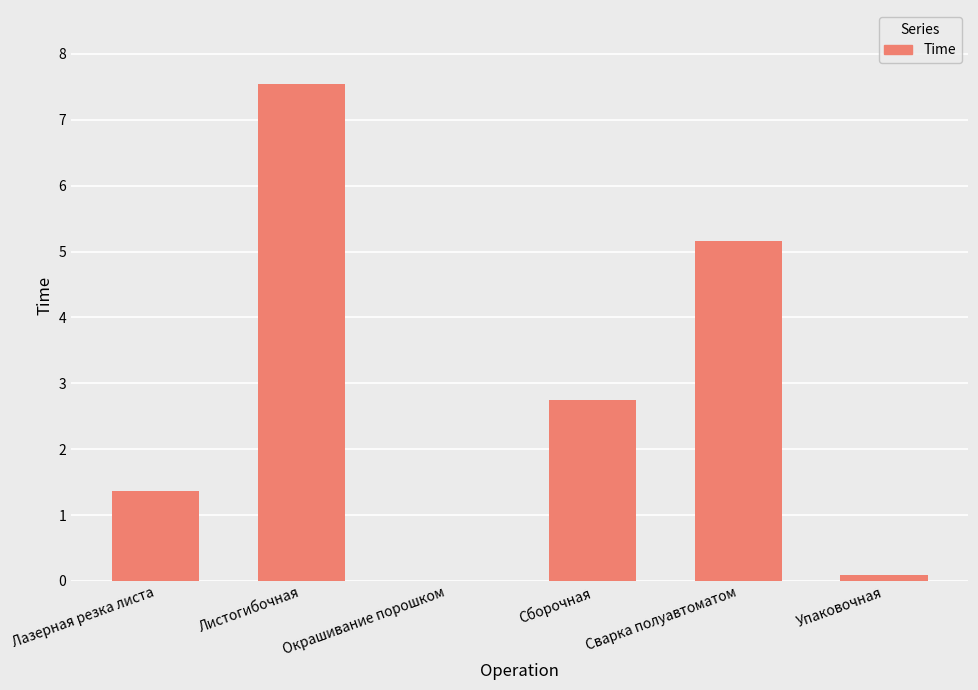

What is the maximum value shown in the chart?

7.5